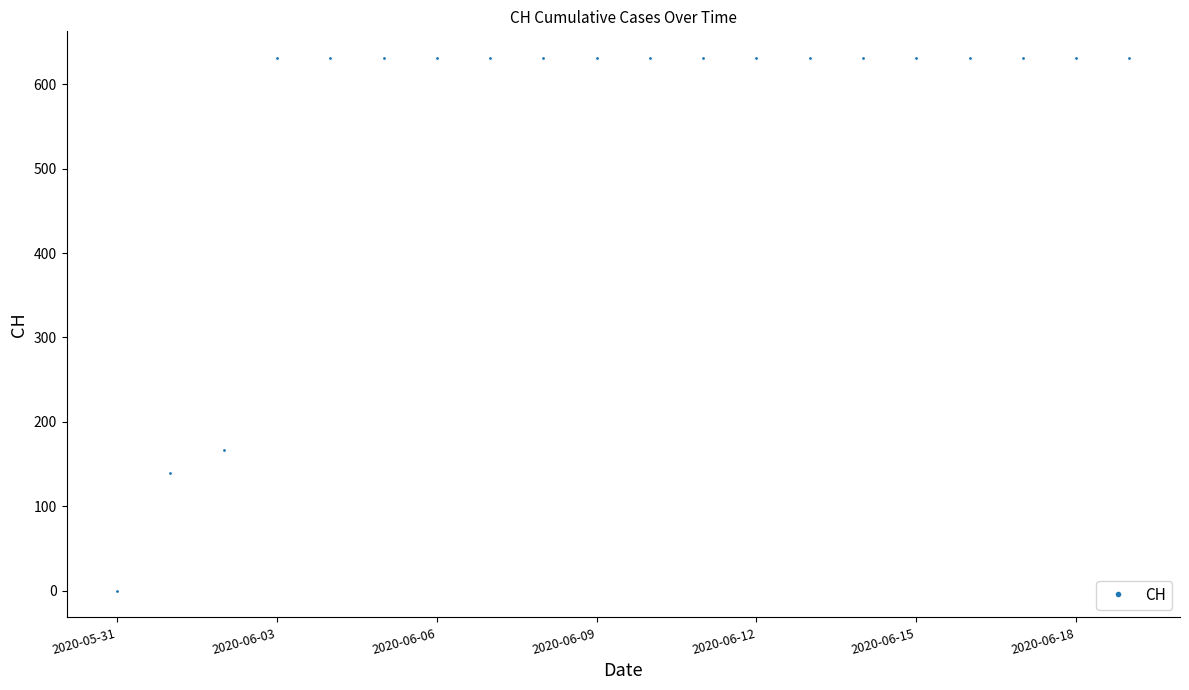

What is the greatest value displayed?

631